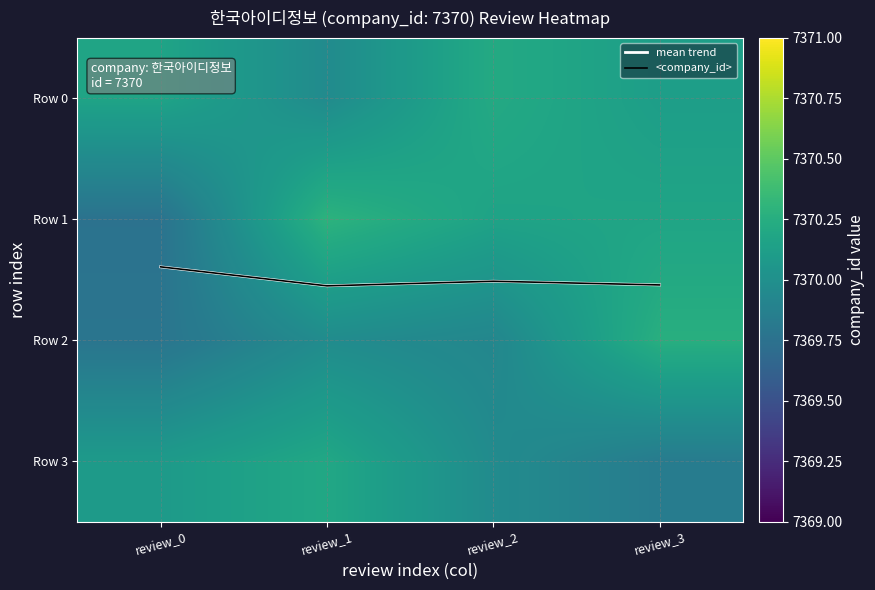

Count the number of categories in the chart.

4